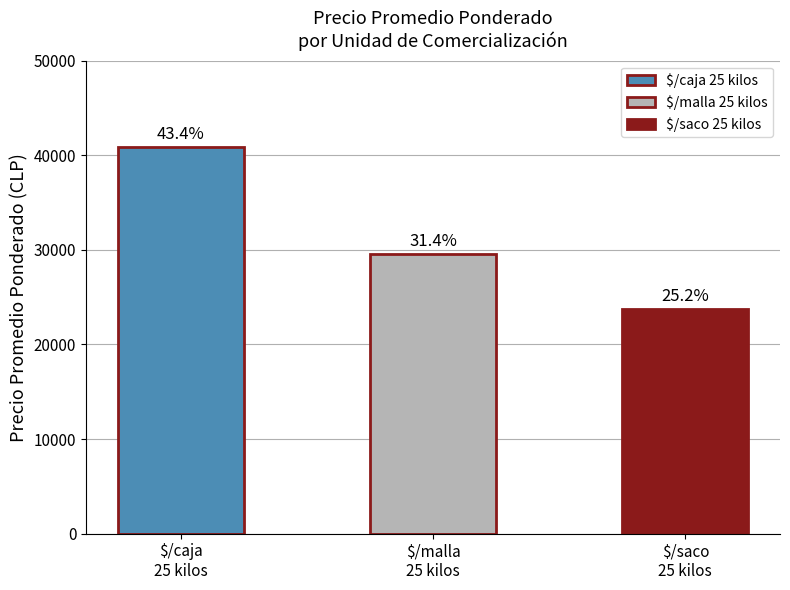

The value at $/saco
25 kilos is 23755.2. True or false?

True